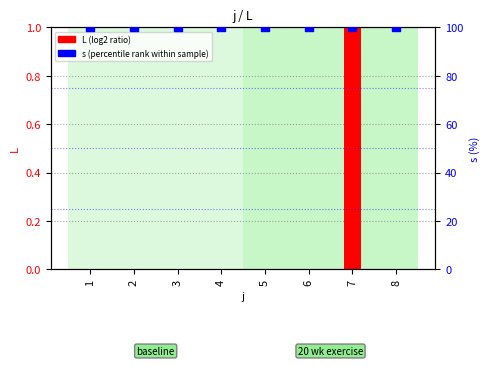

Is the value of s (percentile rank) at 1 greater than the value of L (log2 ratio) at 8?

Yes